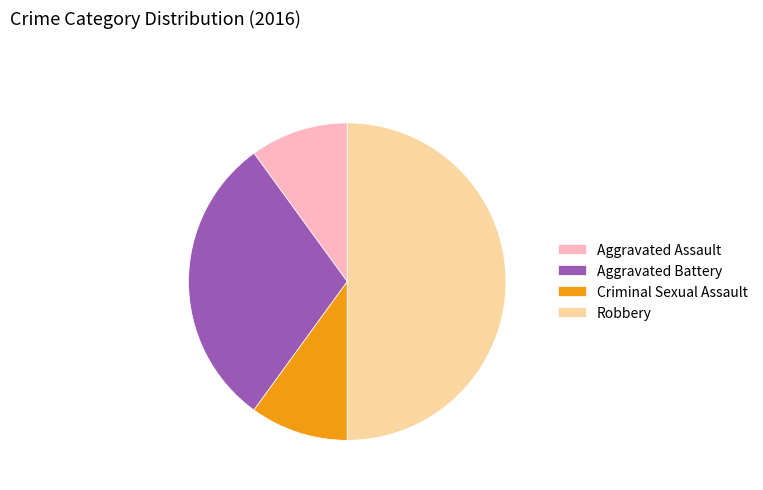

Which slice is the largest?

Robbery